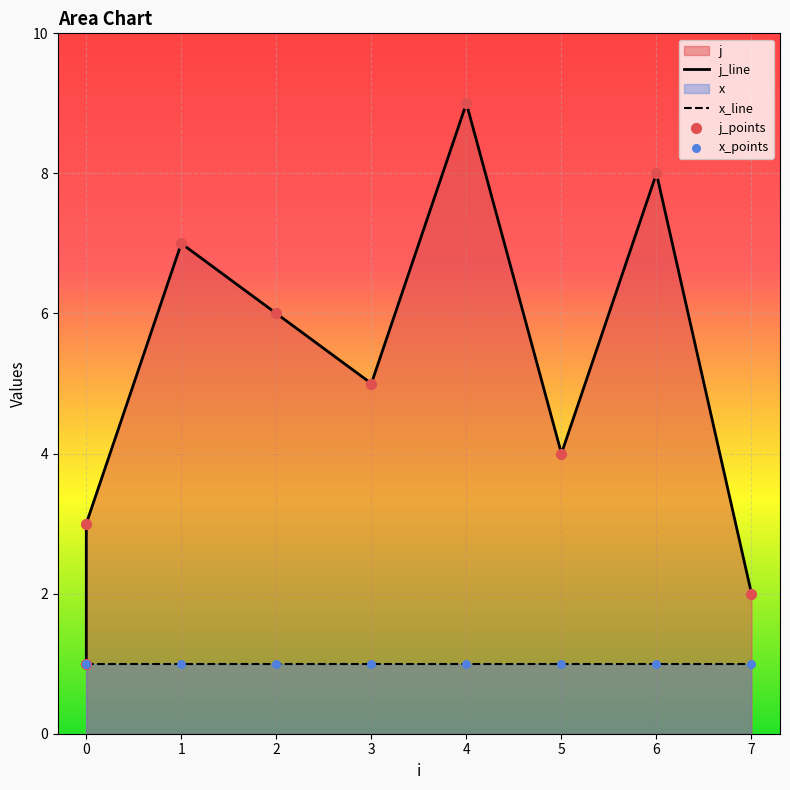

Between 2 and 6, which is larger?

6